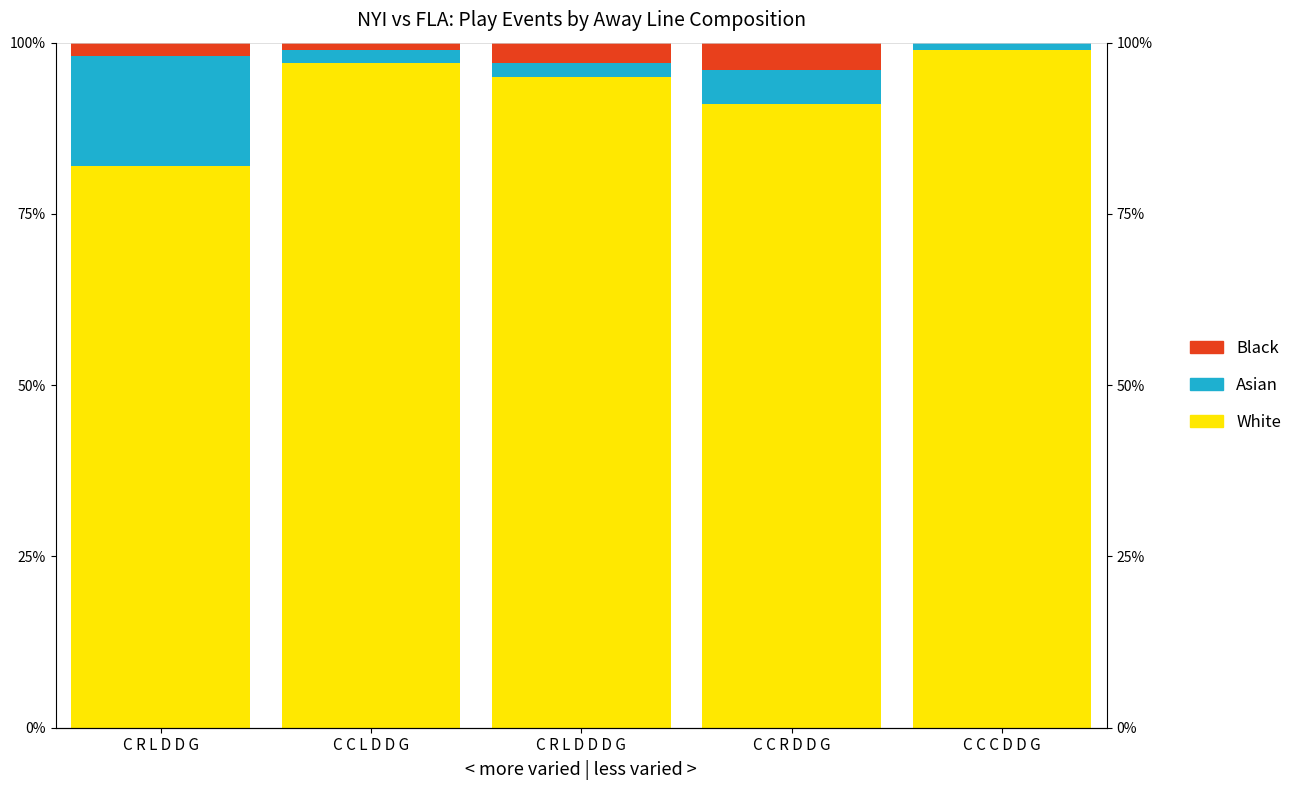

Is the value of Asian at C R L D D G greater than the value of White at C R L D D G?

No